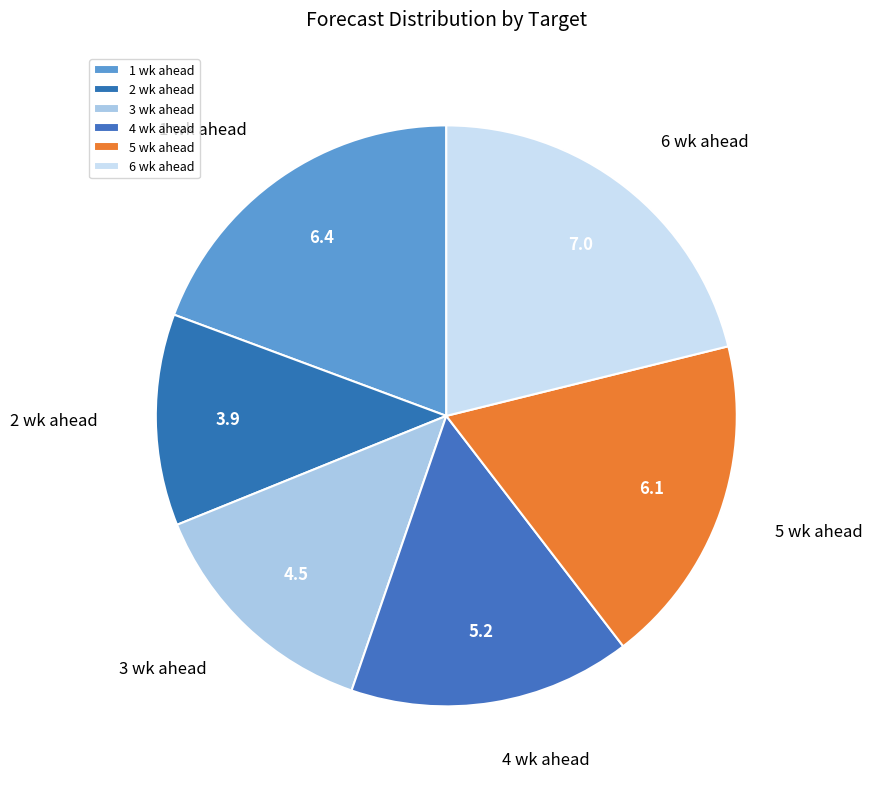

What is the smallest slice in the pie chart?

2 wk ahead